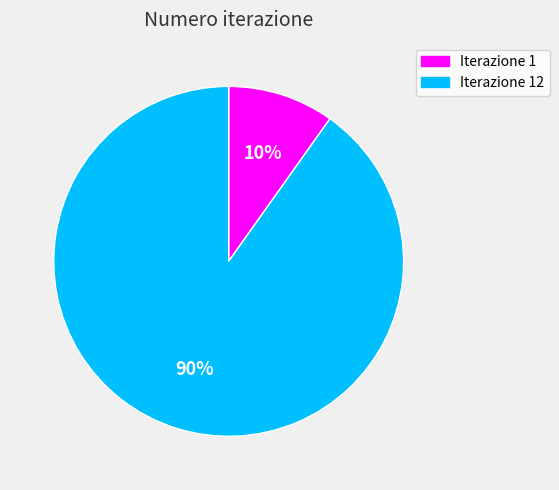

To the nearest percent, what is the average slice percentage?

50%